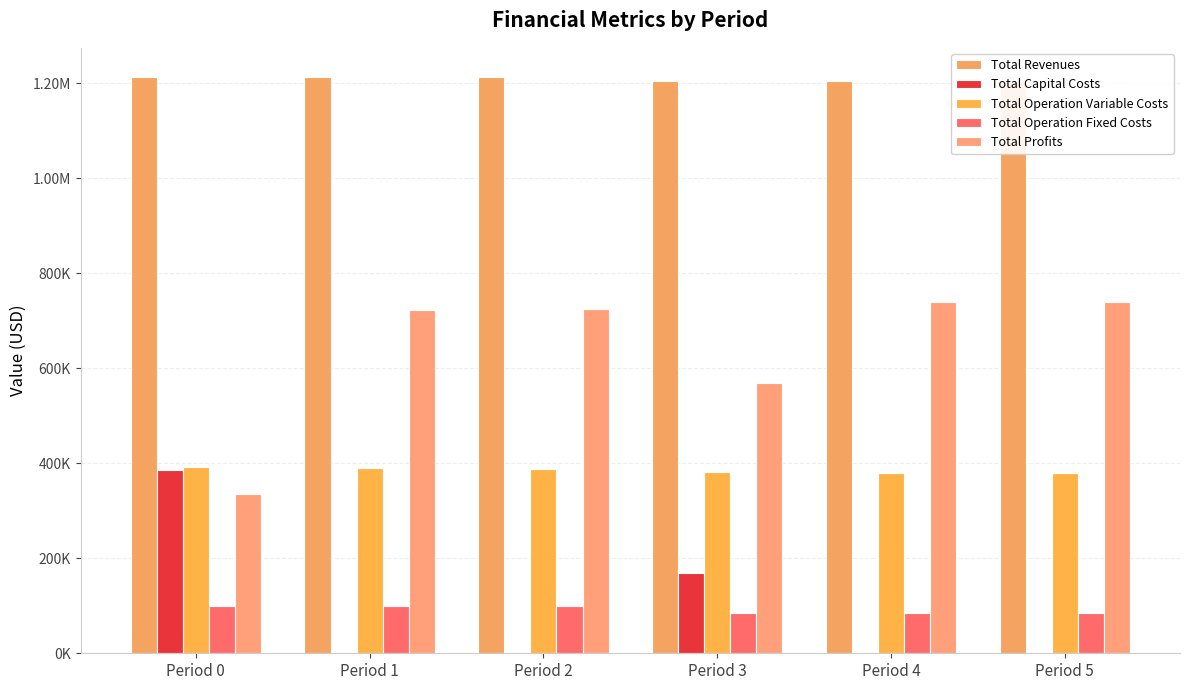

What are all the series names shown in the legend?

Total Revenues, Total Capital Costs, Total Operation Variable Costs, Total Operation Fixed Costs, Total Profits